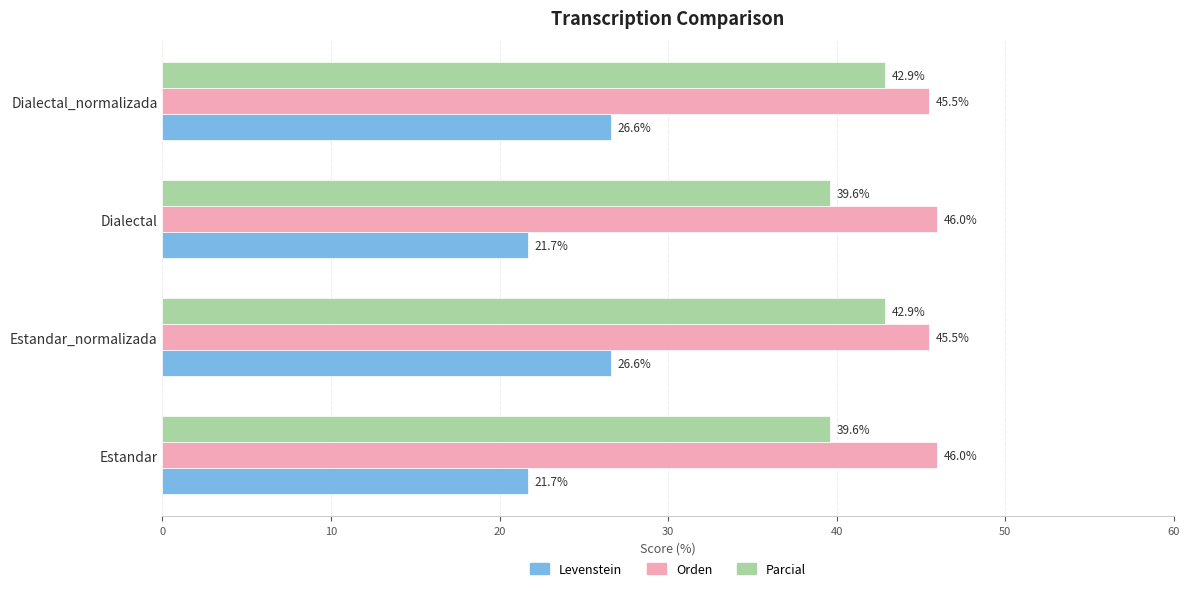

What are all the series names shown in the legend?

Levenstein, Orden, Parcial